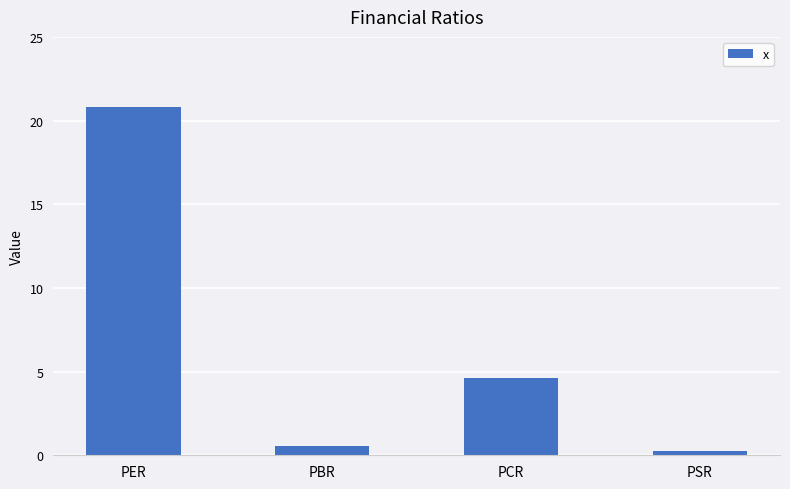

List the labels in order of value, smallest first.

PSR, PBR, PCR, PER